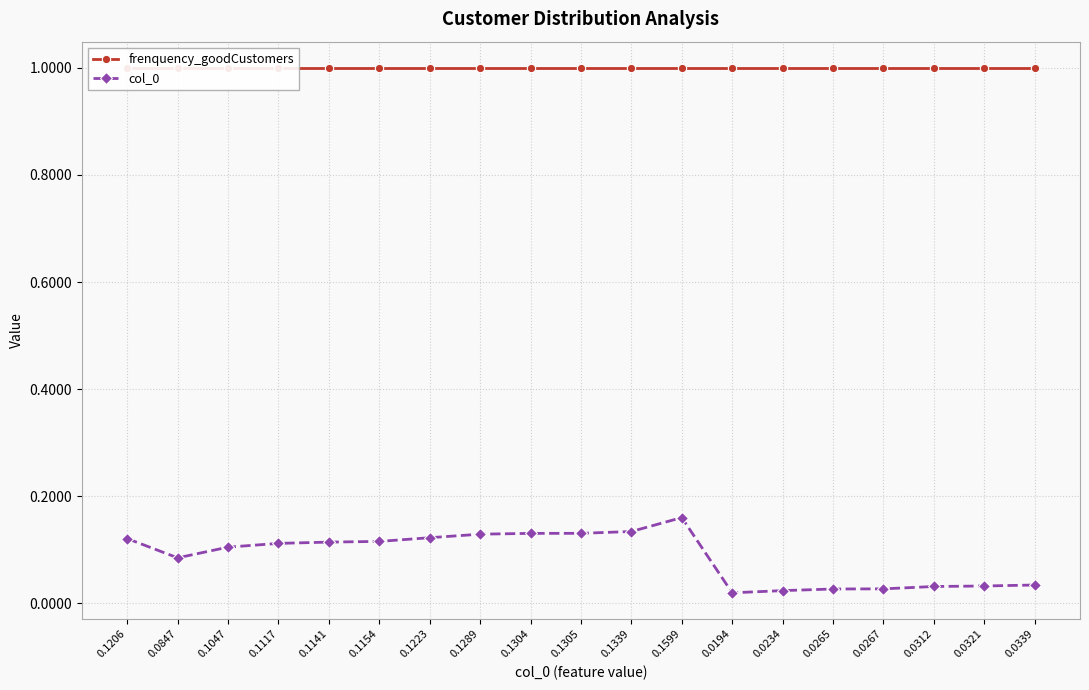

Which label corresponds to the smallest value in the chart?

0.0194